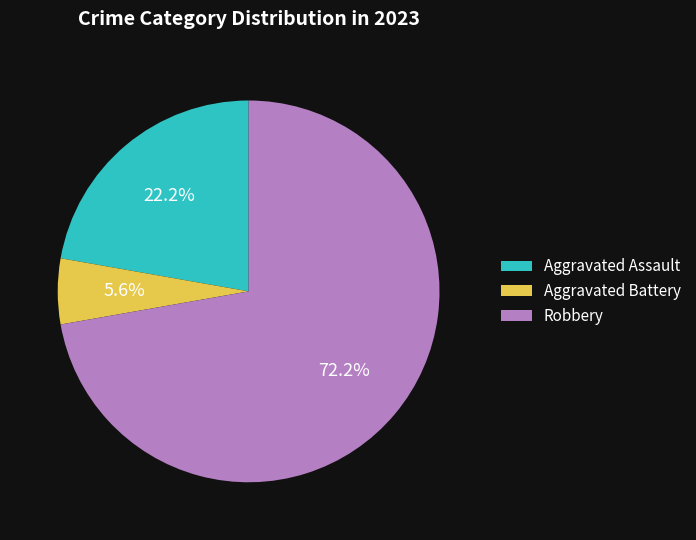

How much of the chart is everything except Aggravated Battery?

94.4%